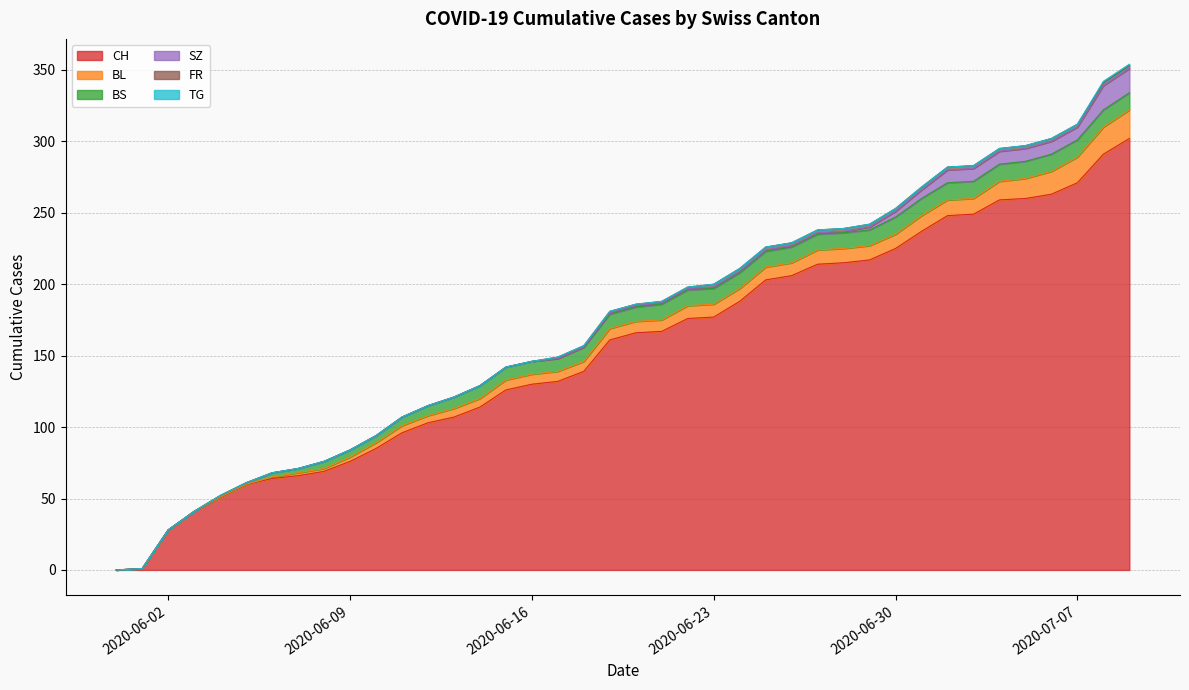

What is the spread (max minus min) of values at 2020-06-22?

176